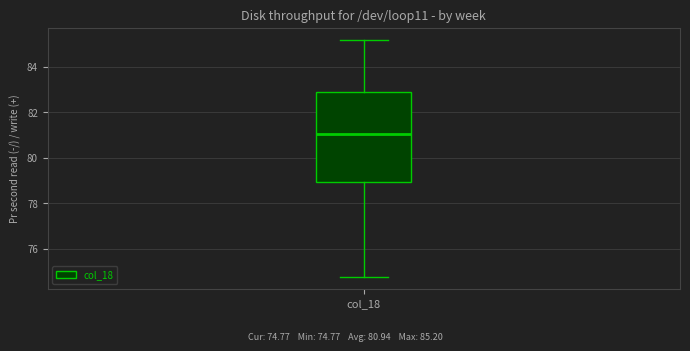

Where does the median line of the box for col_18 sit on the y-axis? The values are not printed on the chart, so give them approximately, as read against the axis.

81.0